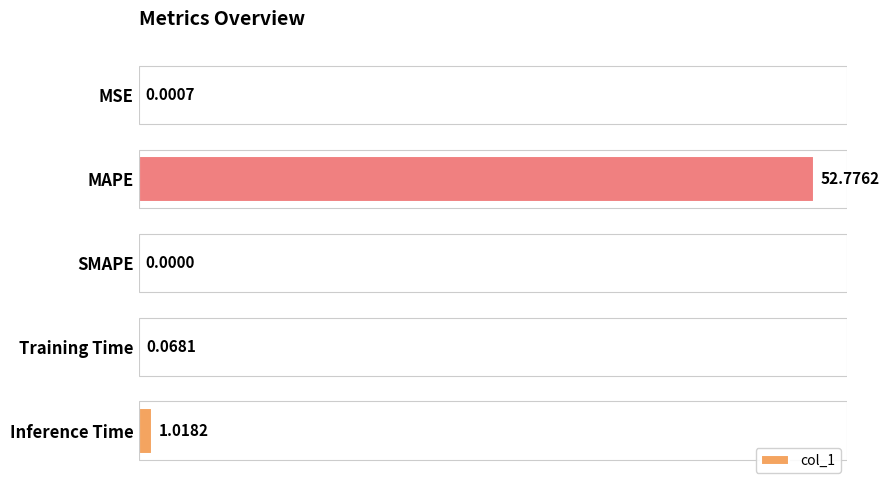

Which label corresponds to the largest value in the chart?

MAPE